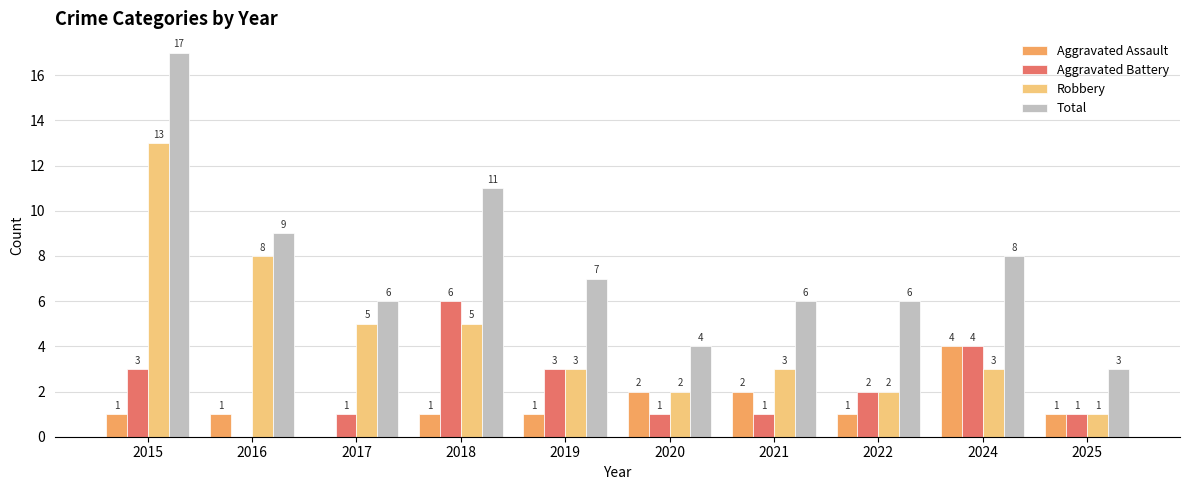

Reading left to right, list all the values displayed in this chart.

Aggravated Assault: 1	1	0	1	1	2	2	1	4	1
Aggravated Battery: 3	0	1	6	3	1	1	2	4	1
Robbery: 13	8	5	5	3	2	3	2	3	1
Total: 17	9	6	11	7	4	6	6	8	3